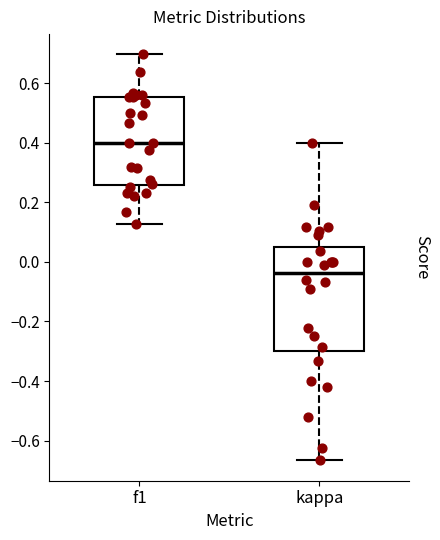

Reading left to right, transcribe this box plot: for each box, give where its median line is, the range the box spans, and where its two whiskers end, as read against the y-axis. The values are not printed on the chart, so give them approximately, as read against the axis.

f1: median 0.40, box 0.26 to 0.56, whiskers 0.12 to 0.70
kappa: median -0.04, box -0.30 to 0.06, whiskers -0.66 to 0.40